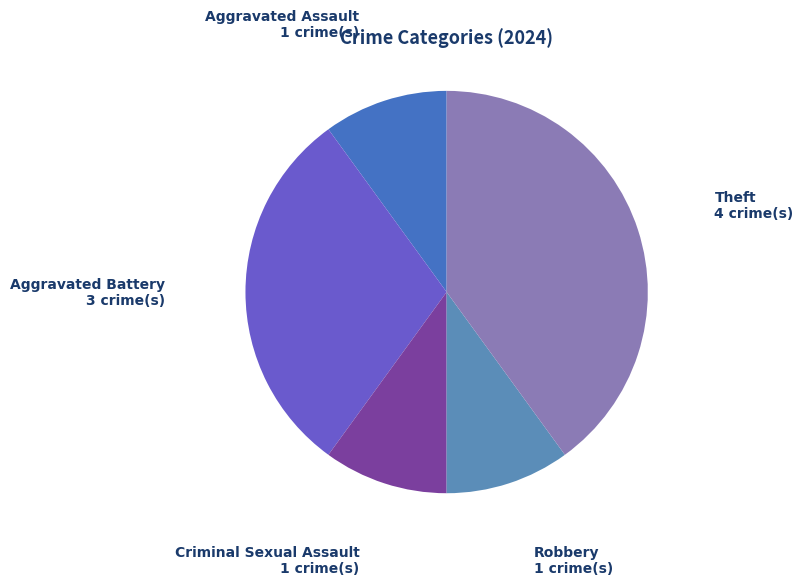

How many slices are in this pie chart?

5